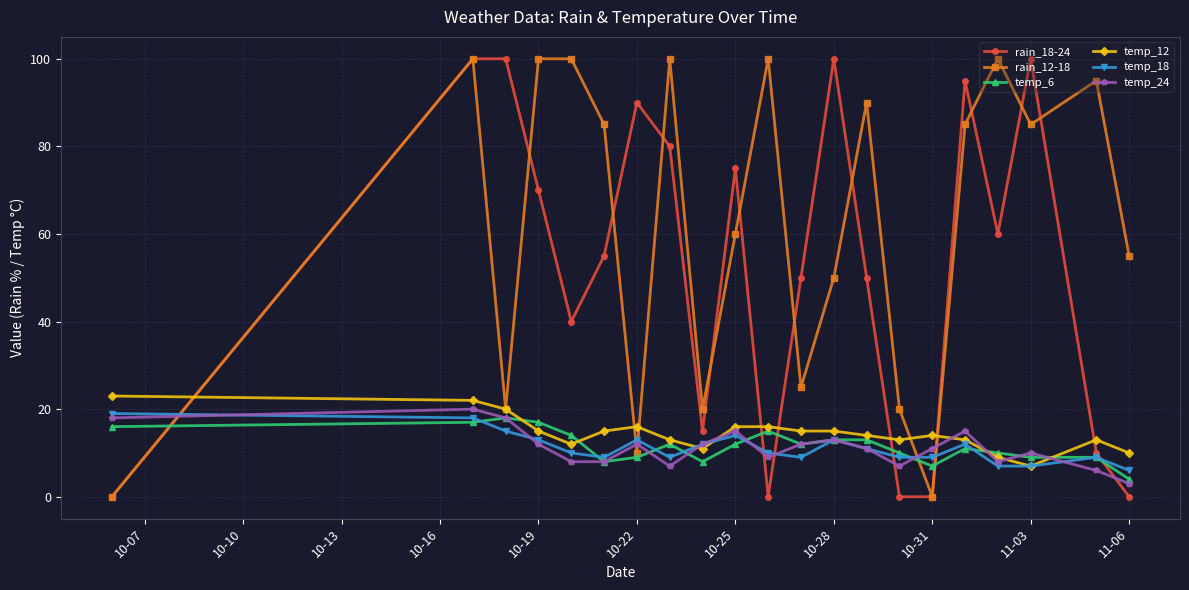

True or false: rain_12-18 and temp_18 cross at least once.

True